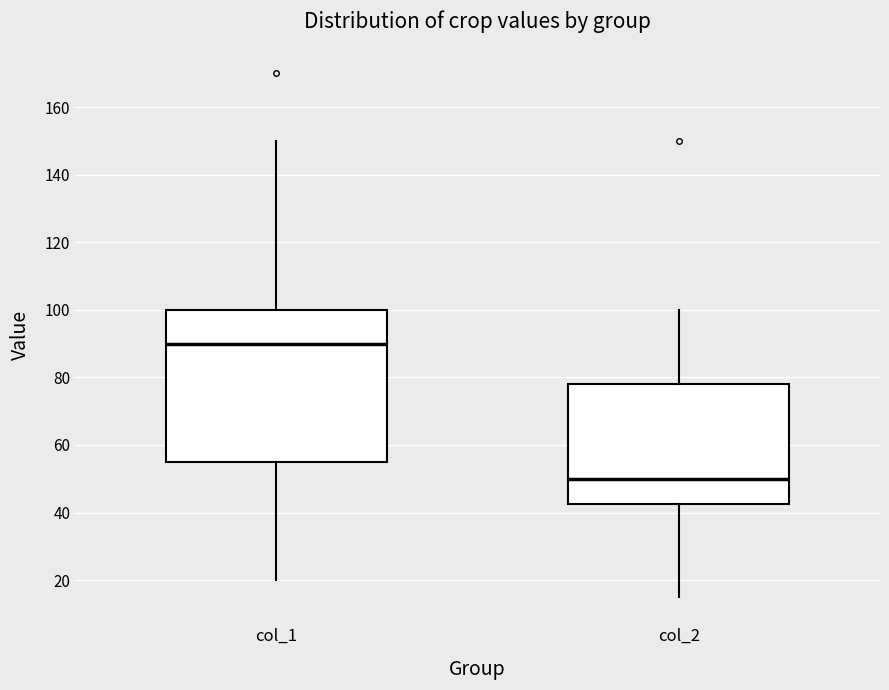

Which box is the tallest, from its lower edge to its upper edge?

col_1